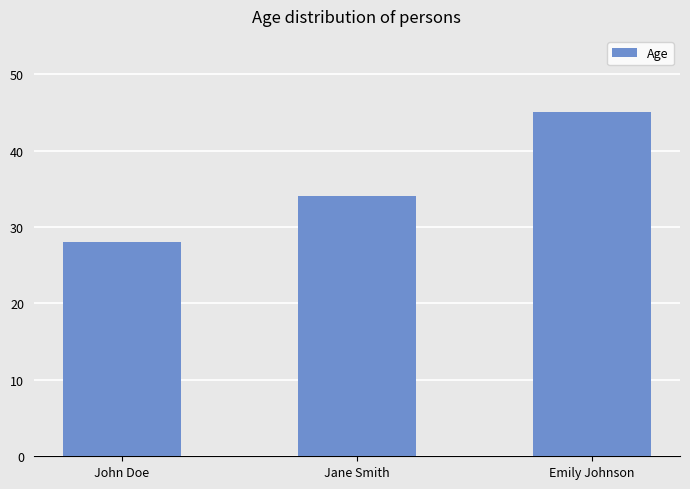

Does the chart contain stacked bars?

No